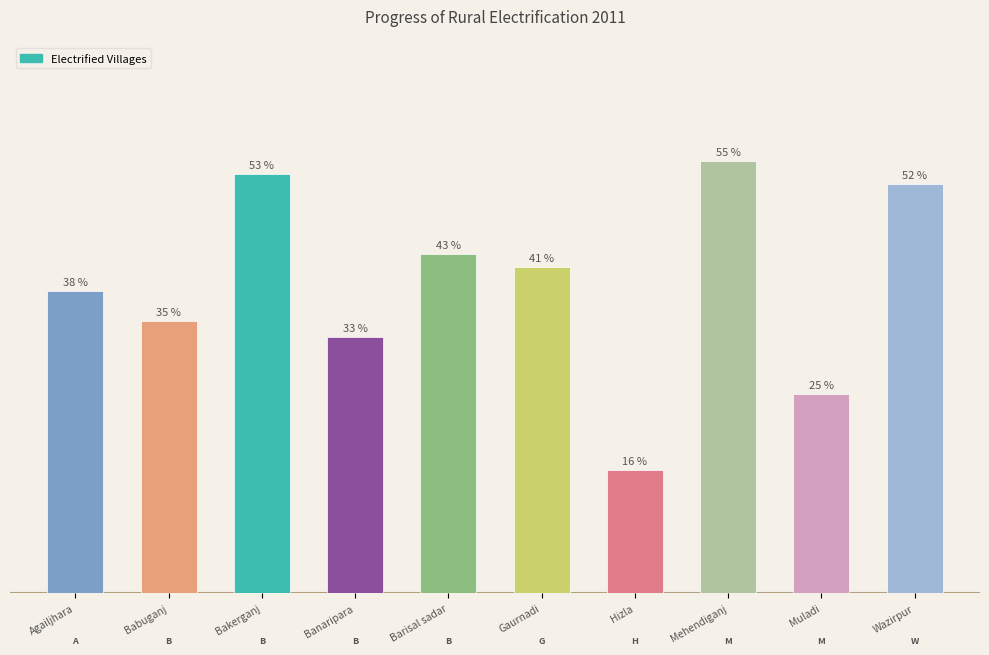

Does the chart contain any negative values?

No